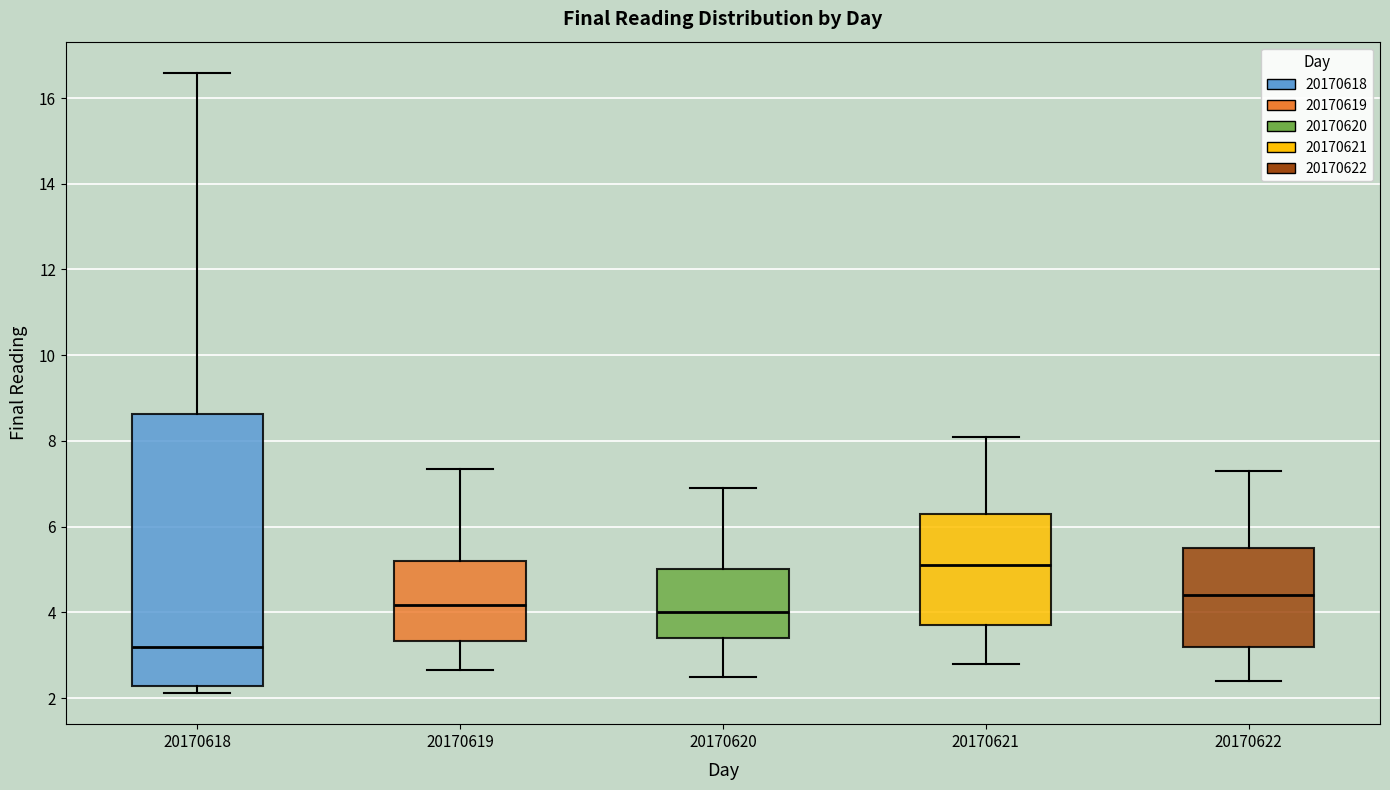

Reading left to right, transcribe this box plot: for each box, give where its median line is, the range the box spans, and where its two whiskers end, as read against the y-axis. The values are not printed on the chart, so give them approximately, as read against the axis.

20170618: median 3.2, box 2.2 to 8.6, whiskers 2.2 (just below the box's lower edge) to 16.6
20170619: median 4.2, box 3.4 to 5.2, whiskers 2.6 to 7.4
20170620: median 4.0, box 3.4 to 5.0, whiskers 2.6 to 7.0
20170621: median 5.2, box 3.8 to 6.4, whiskers 2.8 to 8.2
20170622: median 4.4, box 3.2 to 5.6, whiskers 2.4 to 7.4